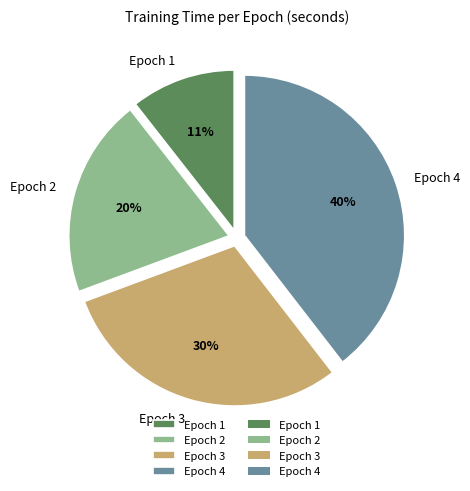

Approximately how many times larger is the value at Epoch 1 compared to Epoch 3?

0.4